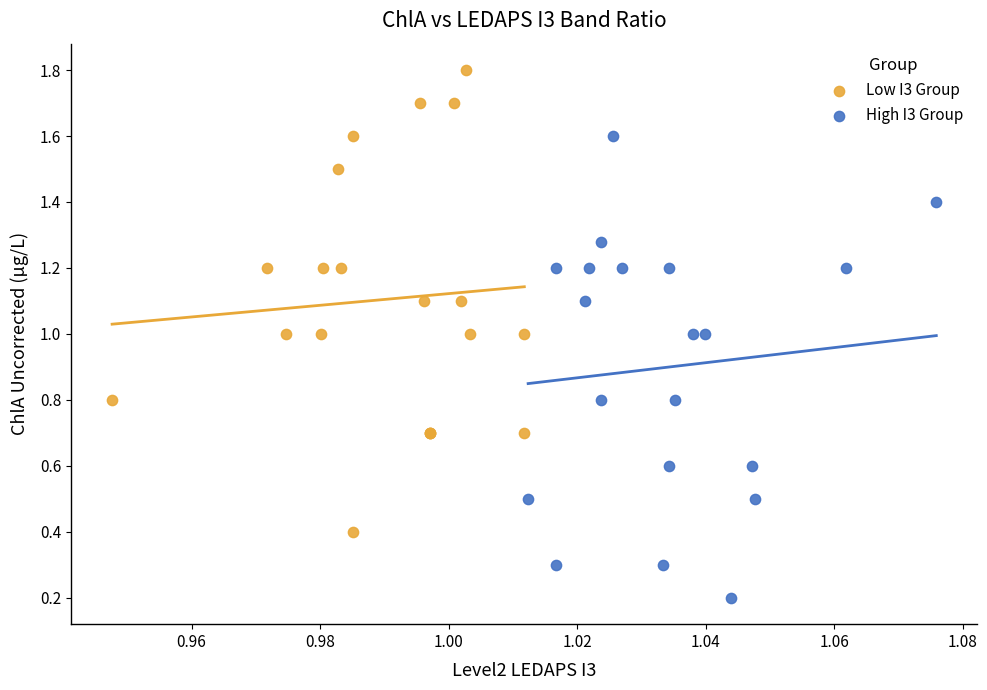

Which series reaches the maximum Y coordinate?

Low I3 Group